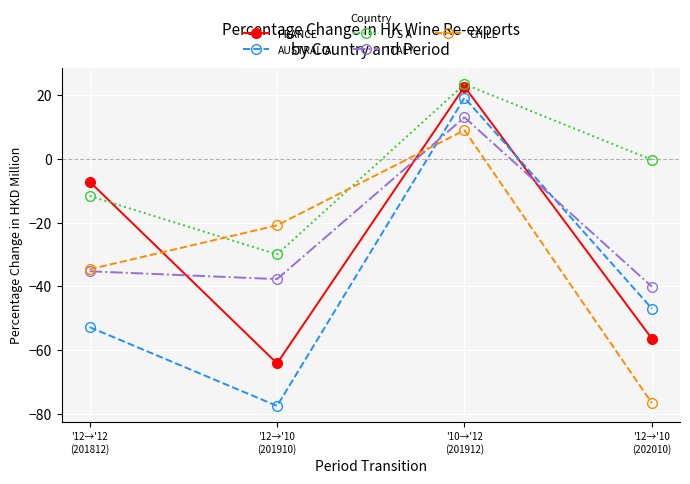

Reading left to right, what are all the values shown in this chart?

FRANCE: -7.1	-64.1	22.6	-56.4
AUSTRALIA: -52.8	-77.5	19.2	-47.0
U S A: -11.6	-30.0	23.4	-0.3
ITALY: -35.3	-37.7	13.0	-40.1
CHILE: -34.6	-20.8	9.0	-76.6